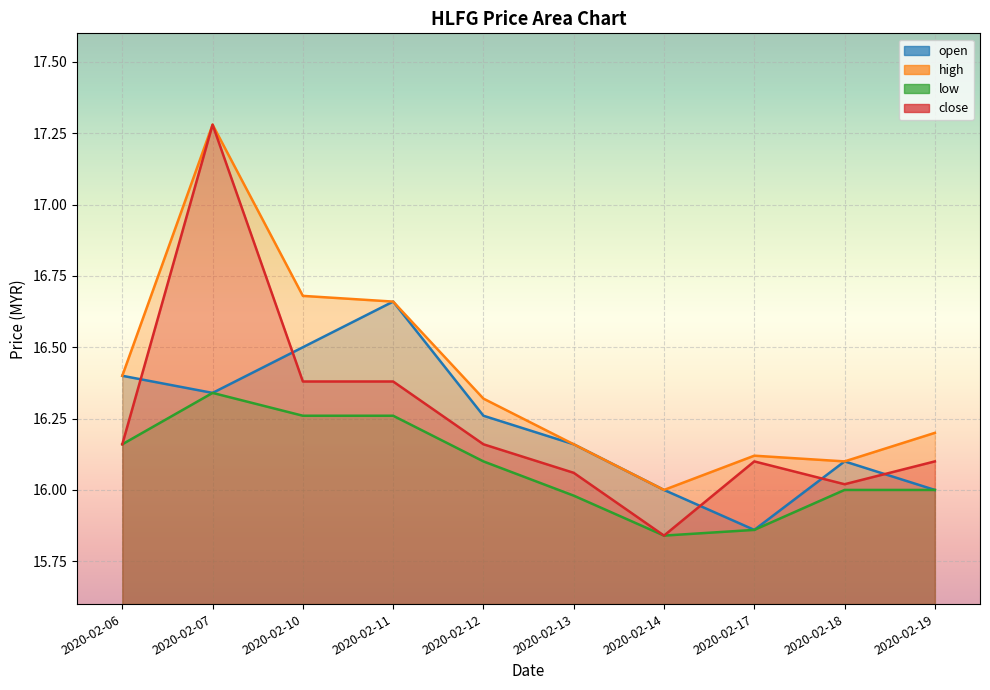

Which series has the widest spread of values?

close